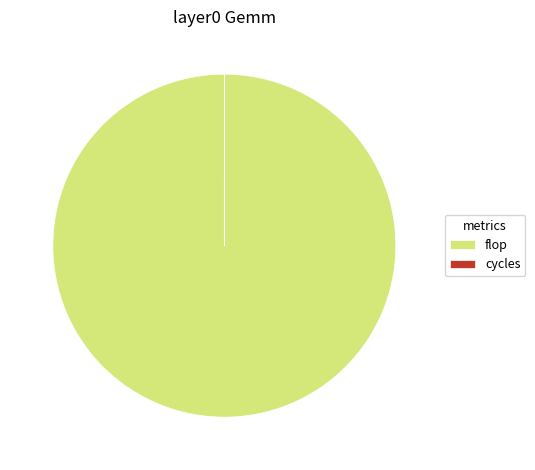

Which category accounts for the majority?

flop